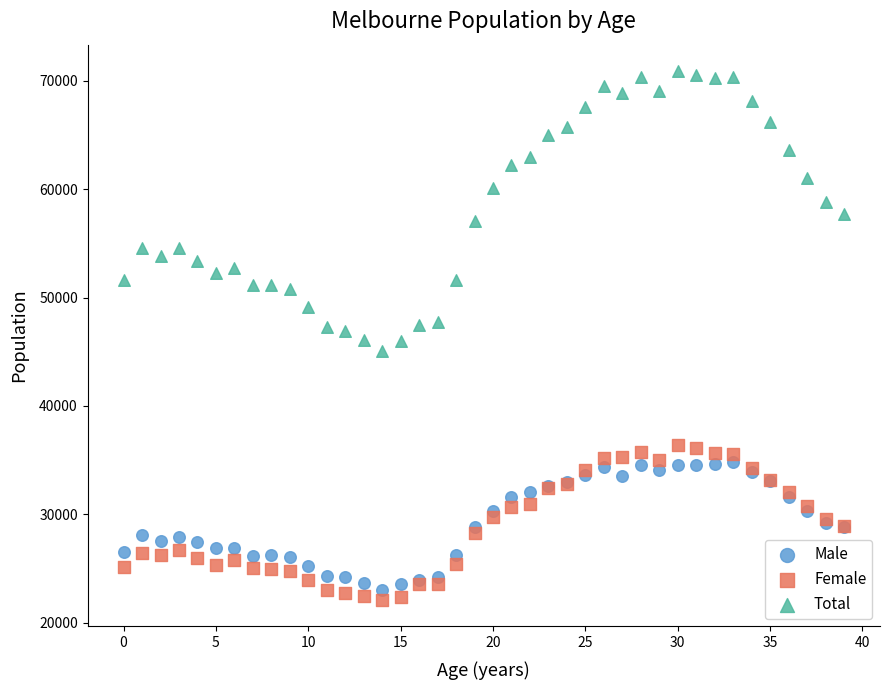

Which series has the largest Y range (max minus min)?

Total